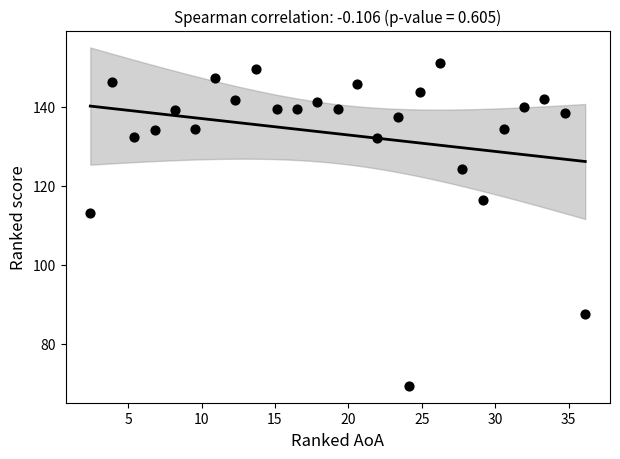

What is the range of Y values (max minus min)?

81.7